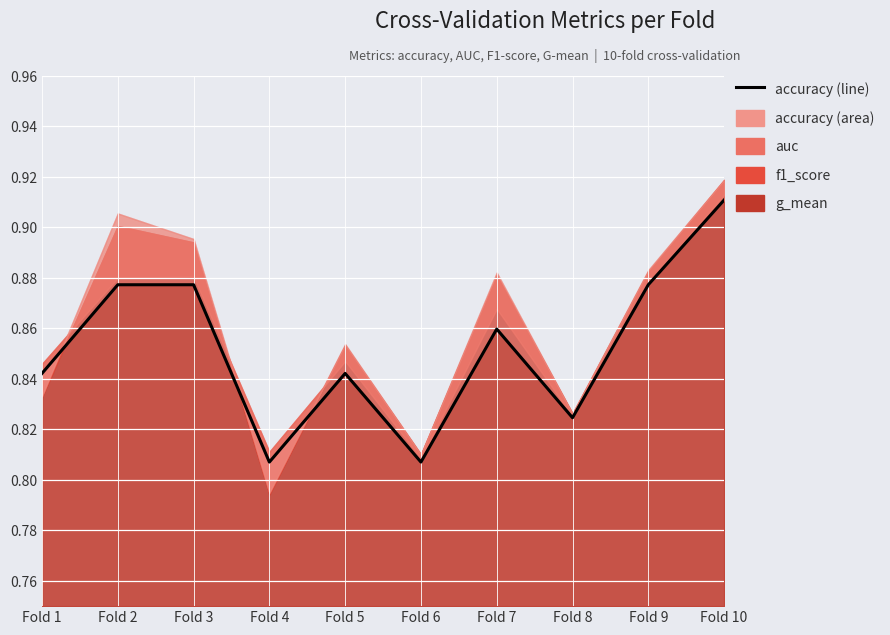

What is the value of the 9th point from the left?

0.9